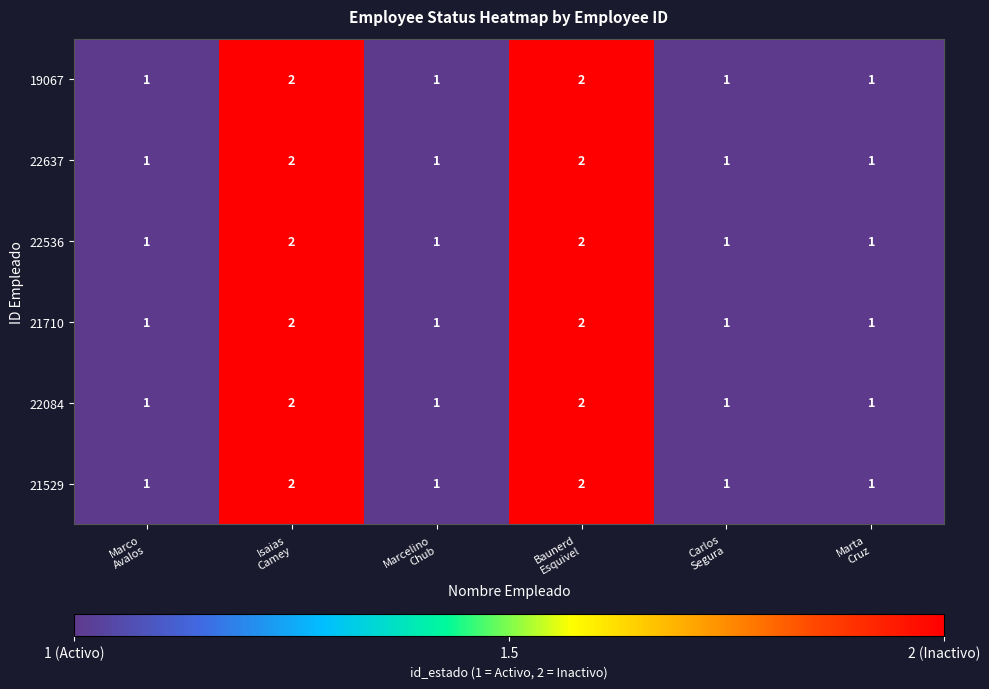

How many distinct data groups are displayed?

6